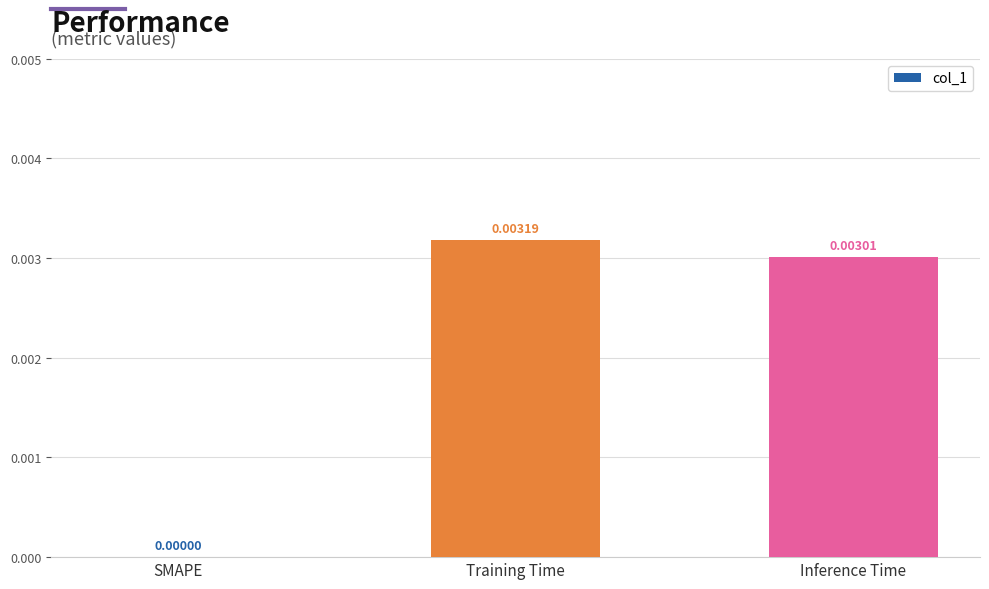

Between SMAPE and Training Time, which is larger?

Training Time